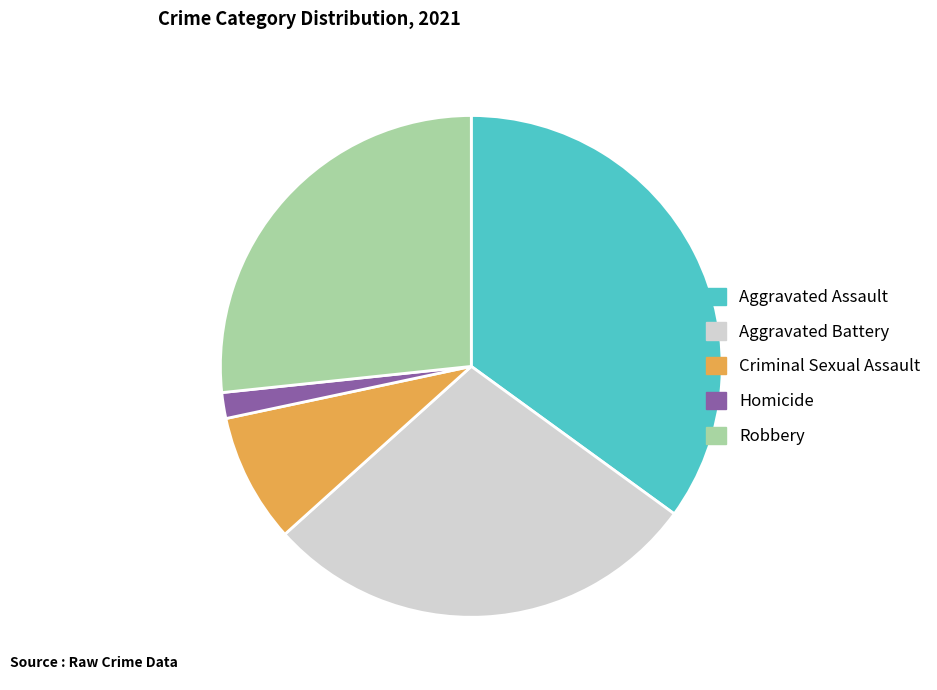

Is there any slice that represents more than half of the pie?

No